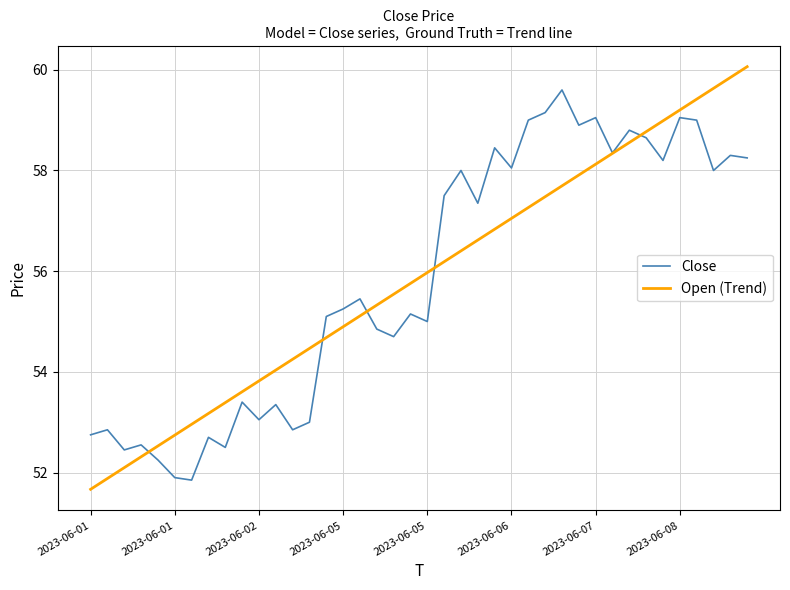

What is the maximum value shown in the chart?

60.1